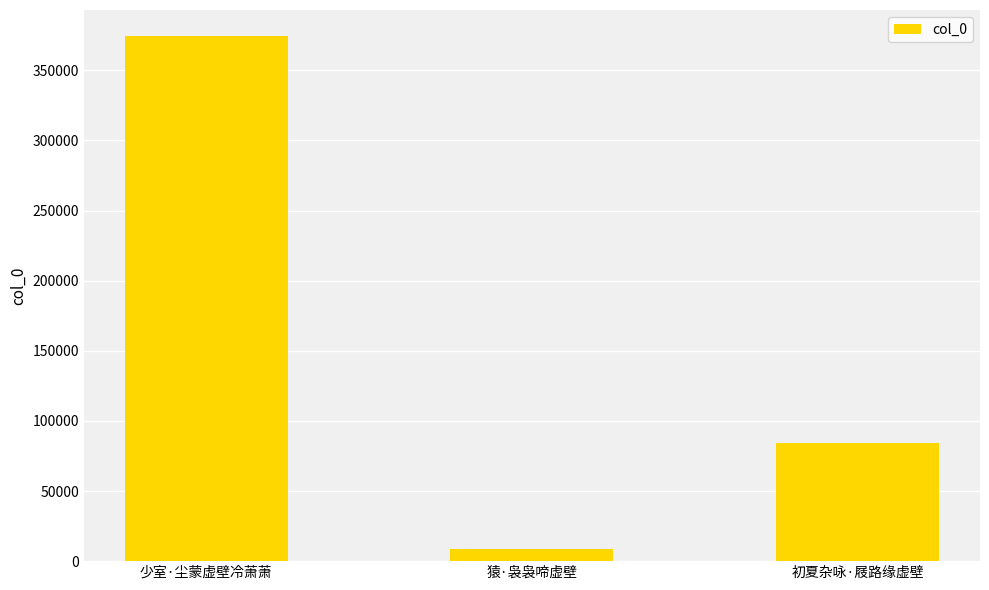

What is the ratio of the value at 初夏杂咏·屐路缘虚壁 to the value at 少室·尘蒙虚壁冷萧萧?

0.2